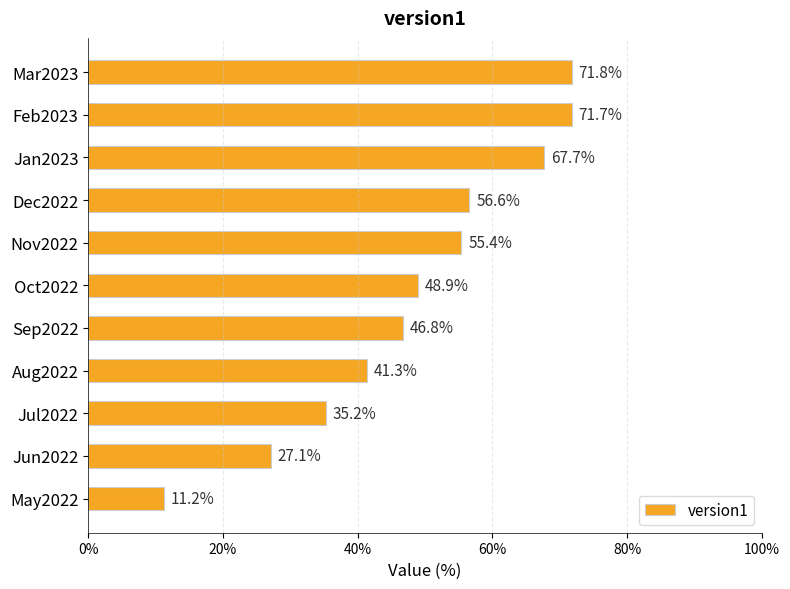

Approximately how many times larger is the value at Mar2023 compared to Nov2022?

1.3